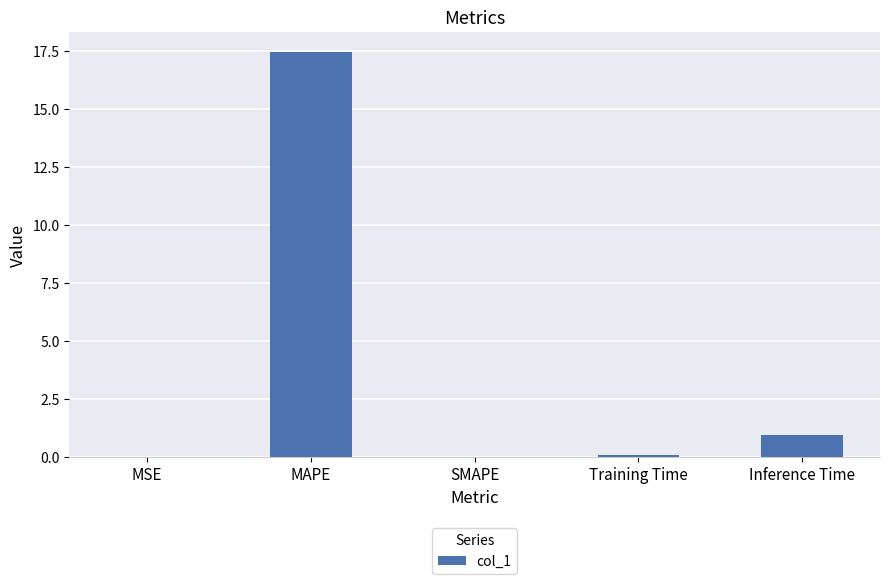

Is it true that the value at SMAPE is 0.0?

True